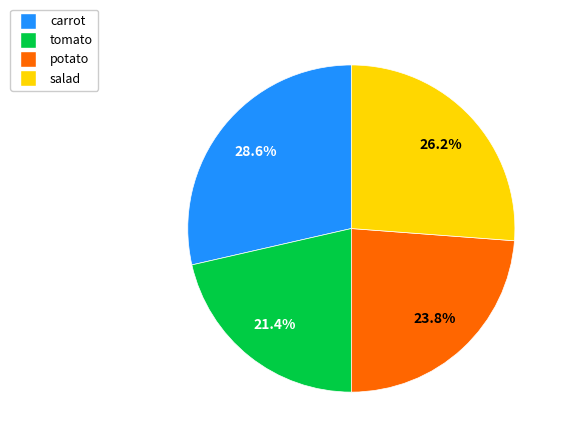

What is the ratio of the value at salad to the value at potato?

1.1